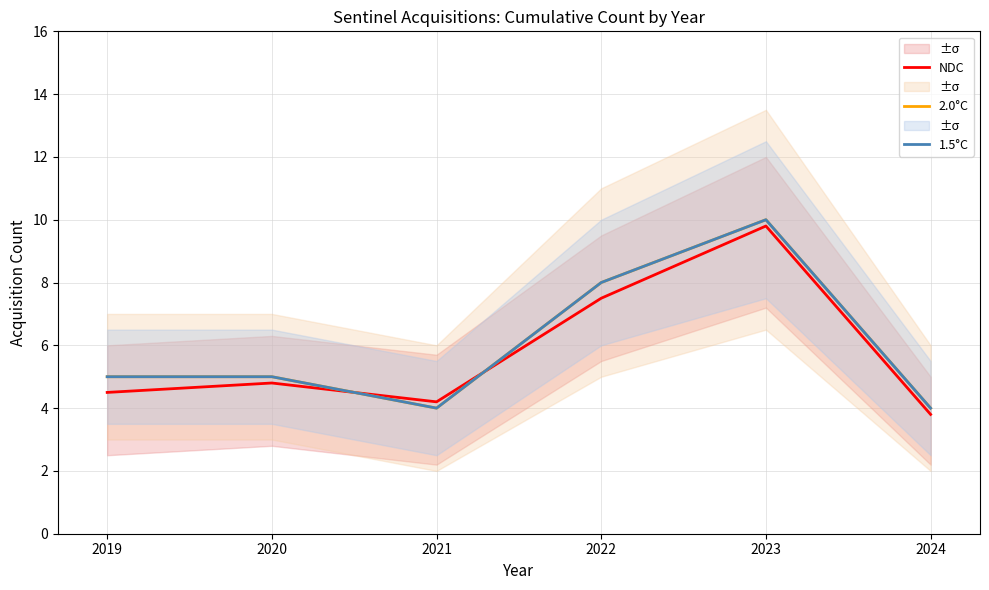

What is the total value across all series at 2020?

14.8